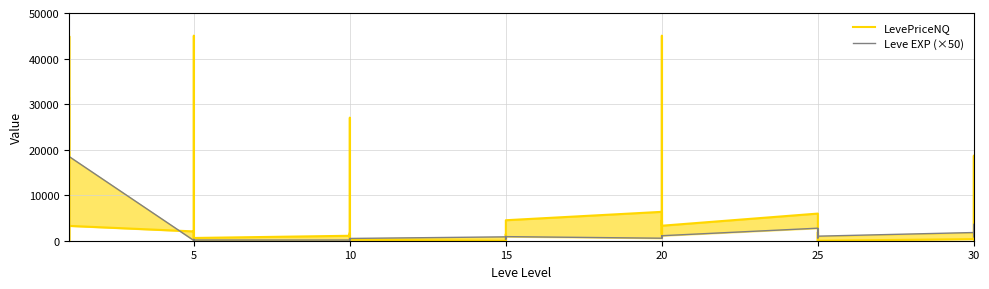

The Leve EXP (×50) series shows 900.0 at 20. True or false?

True